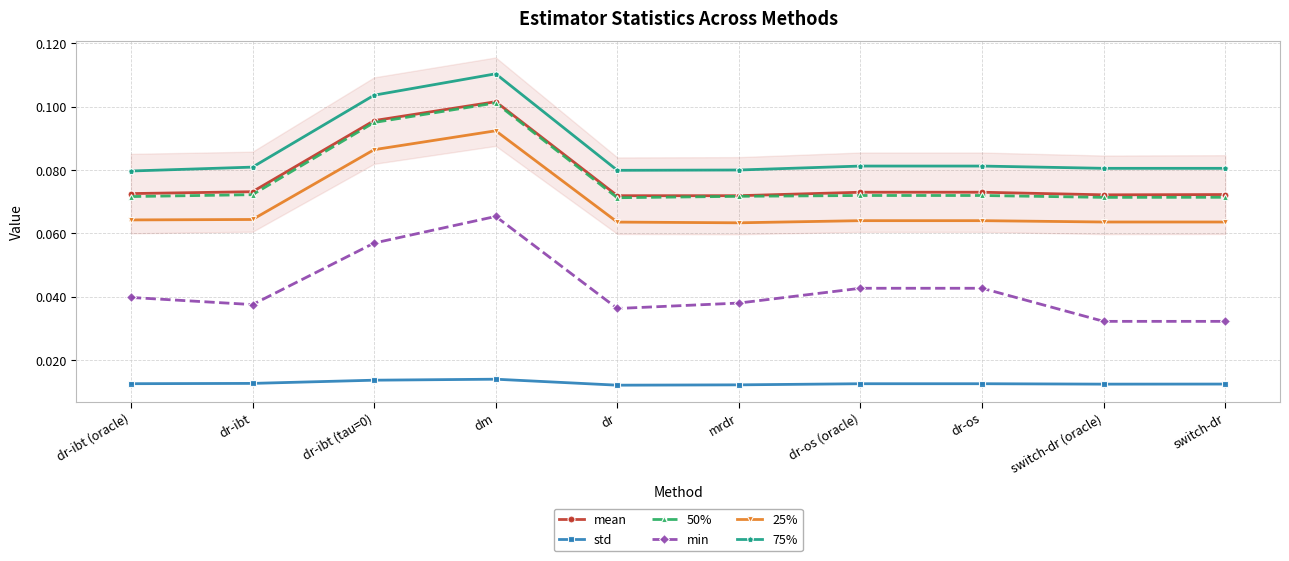

Count the number of data series in this chart.

6